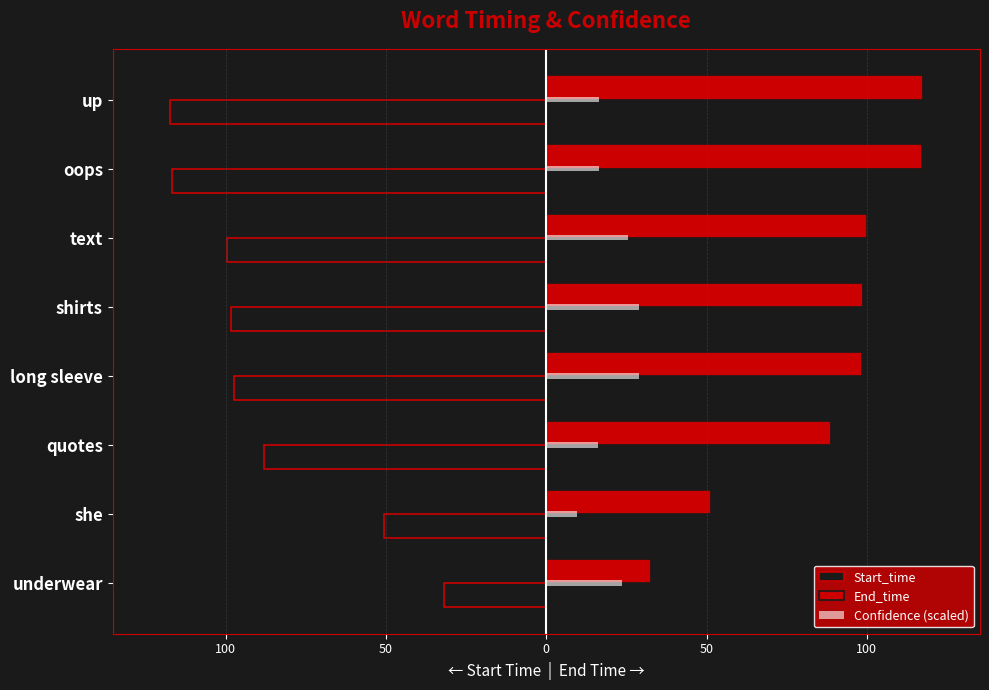

What are all the series names shown in the legend?

Start_time, End_time, Confidence (scaled)